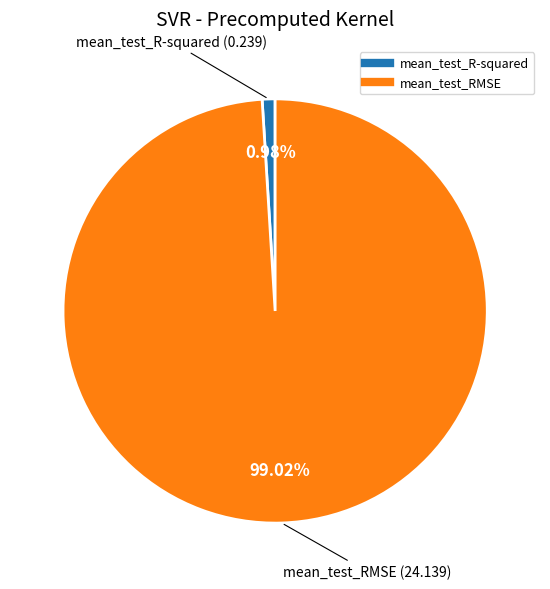

Is there any slice that represents more than half of the pie?

Yes